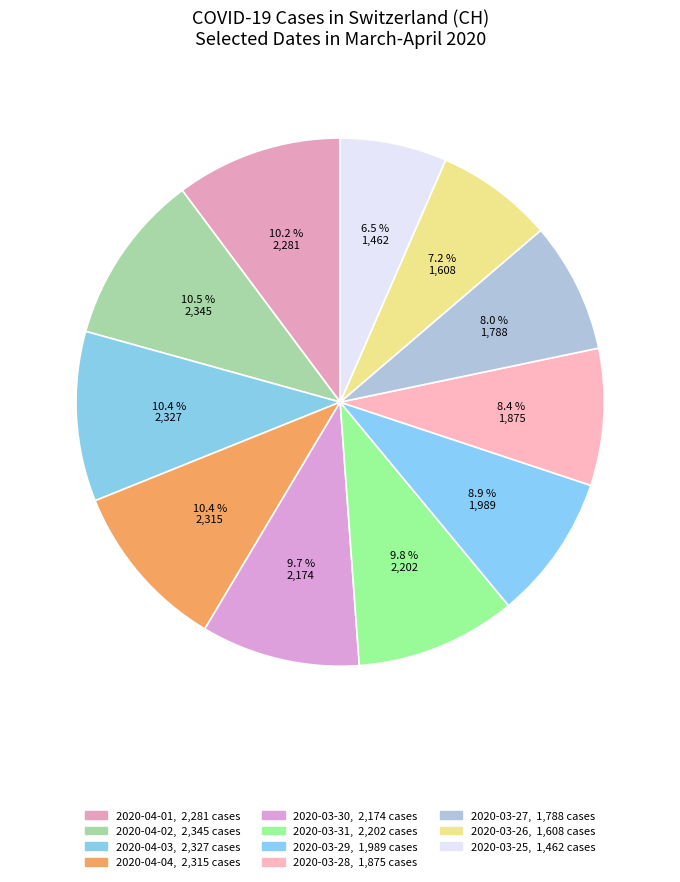

What is the total percentage of 2020-03-26 and 2020-03-28?

15.6%